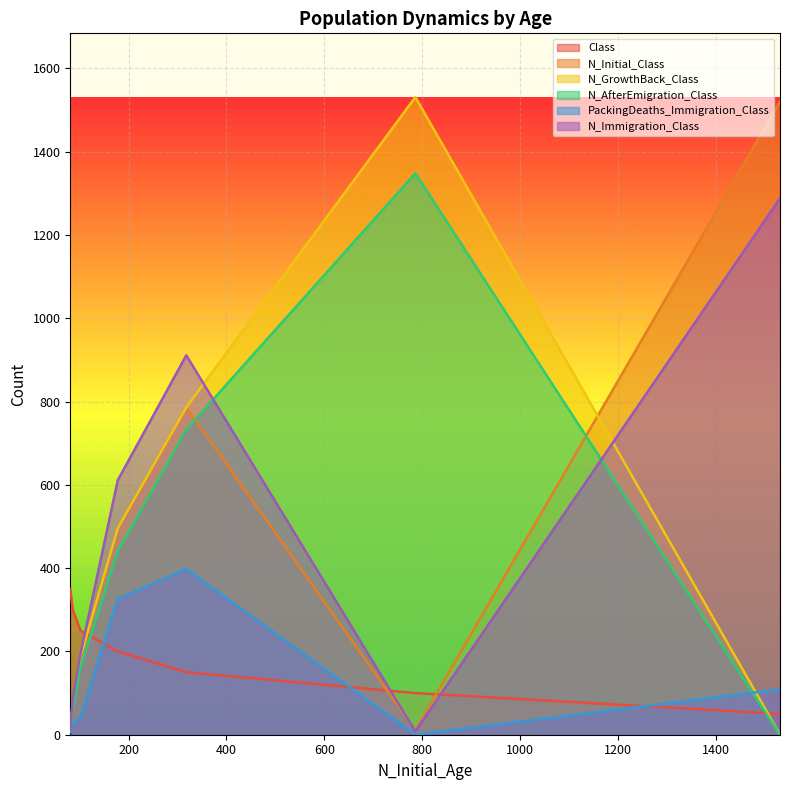

True or false: PackingDeaths_Immigration_Class has a value of 326 at Age 3.

True